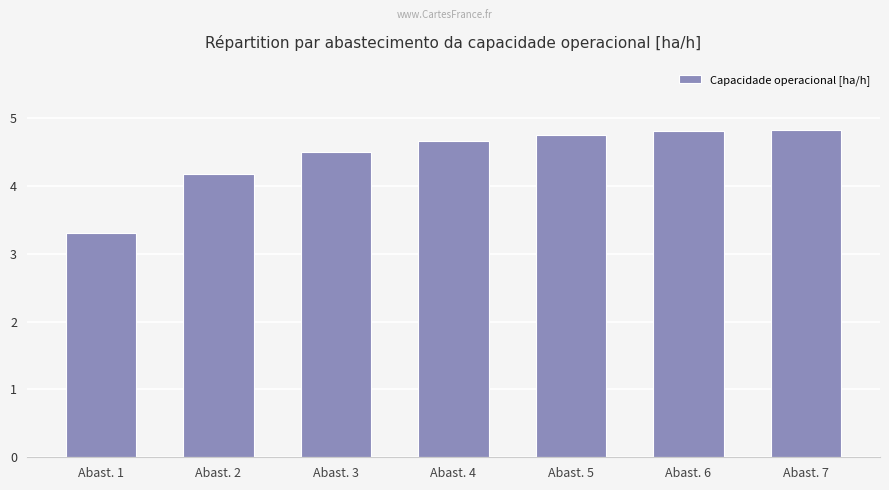

What is the smallest value displayed?

3.3